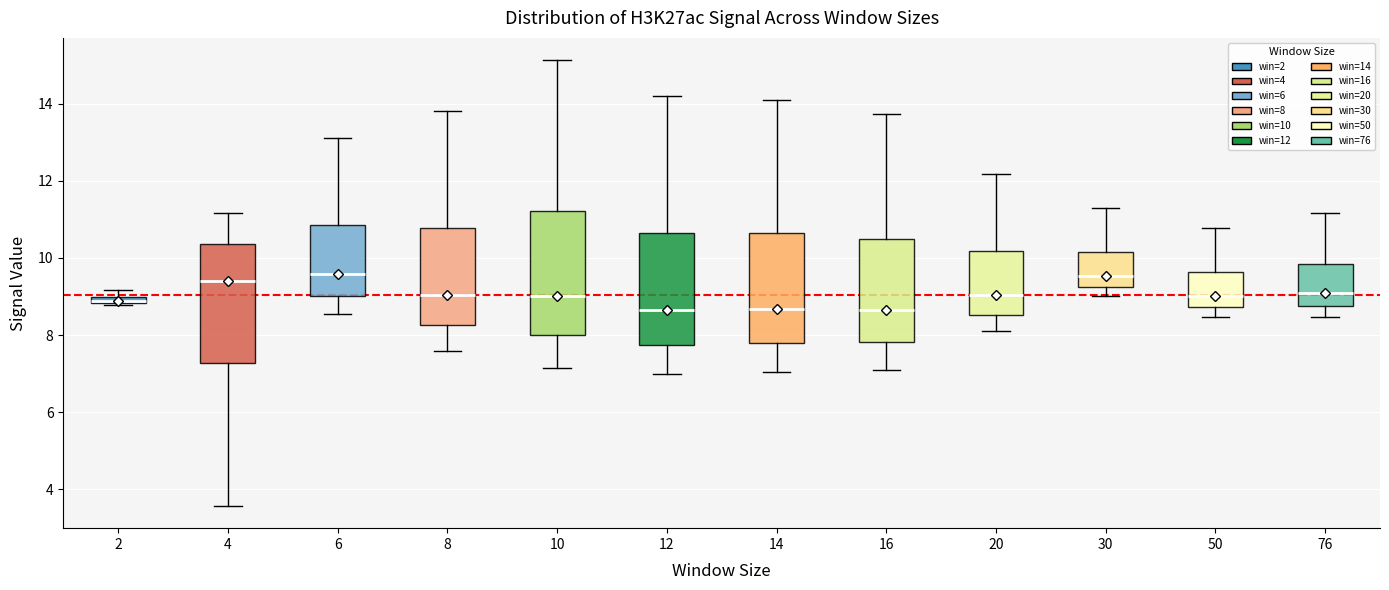

Where does the lower whisker of the box at x = 12 end on the y-axis? The values are not printed on the chart, so give them approximately, as read against the axis.

7.0